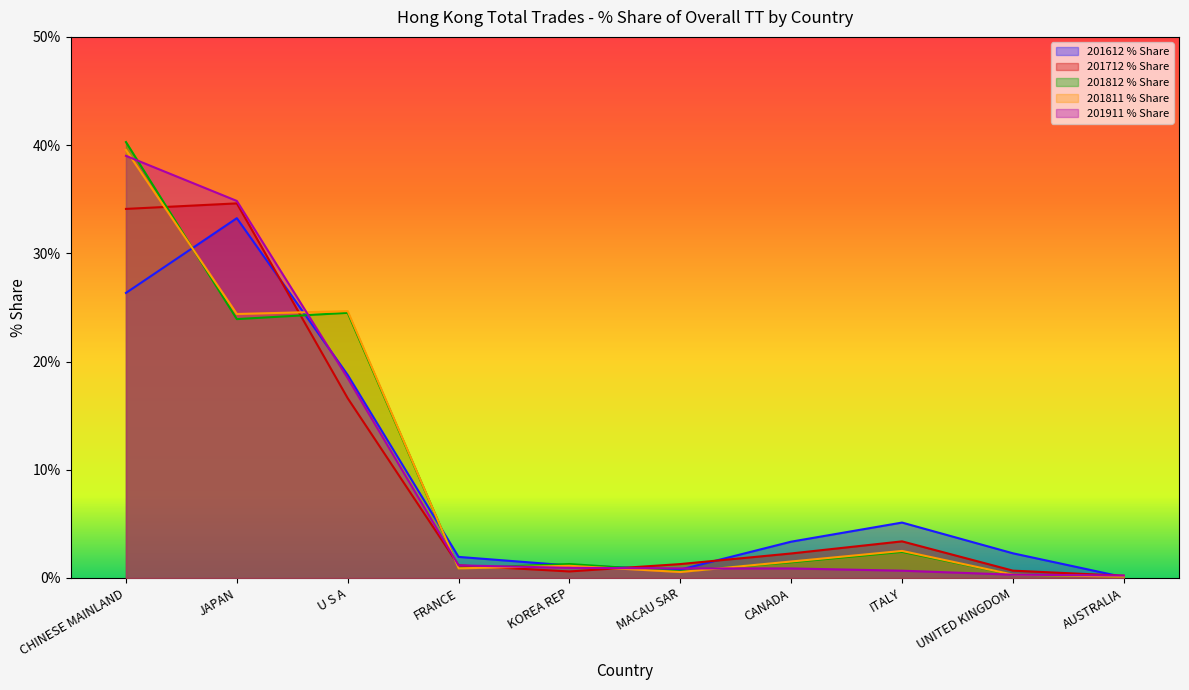

The 201811 % Share series shows 1.5 at KOREA REP. True or false?

False